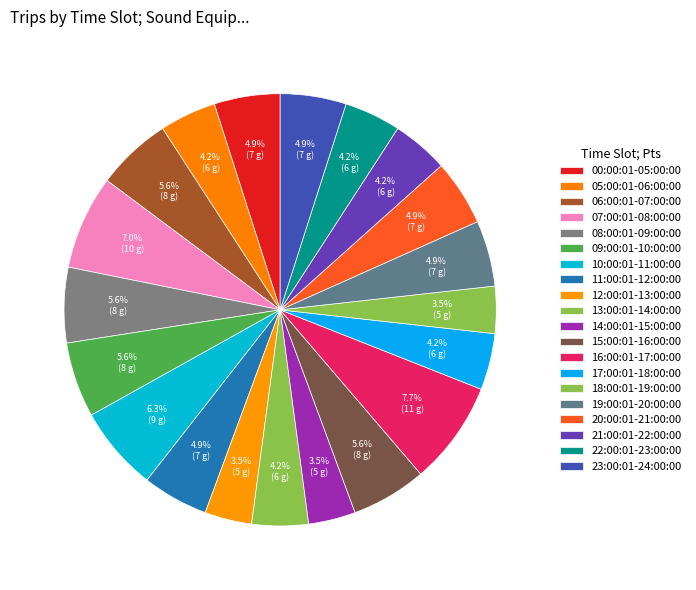

How many slices are in this pie chart?

20